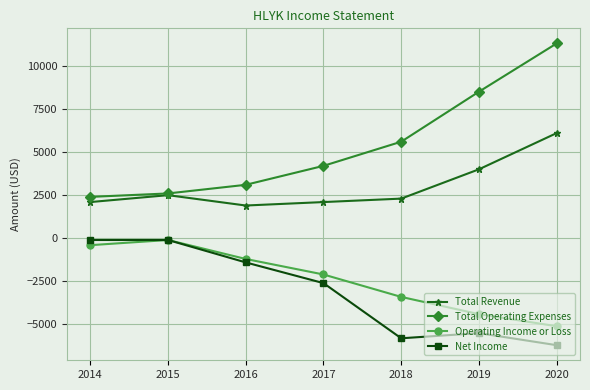

How many lines are shown in the chart?

4